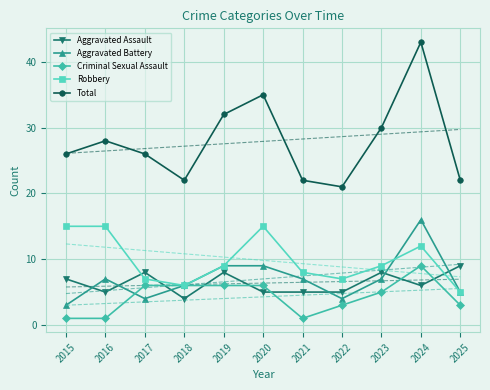

The value of Aggravated Battery at 2016 is 7. True or false?

True